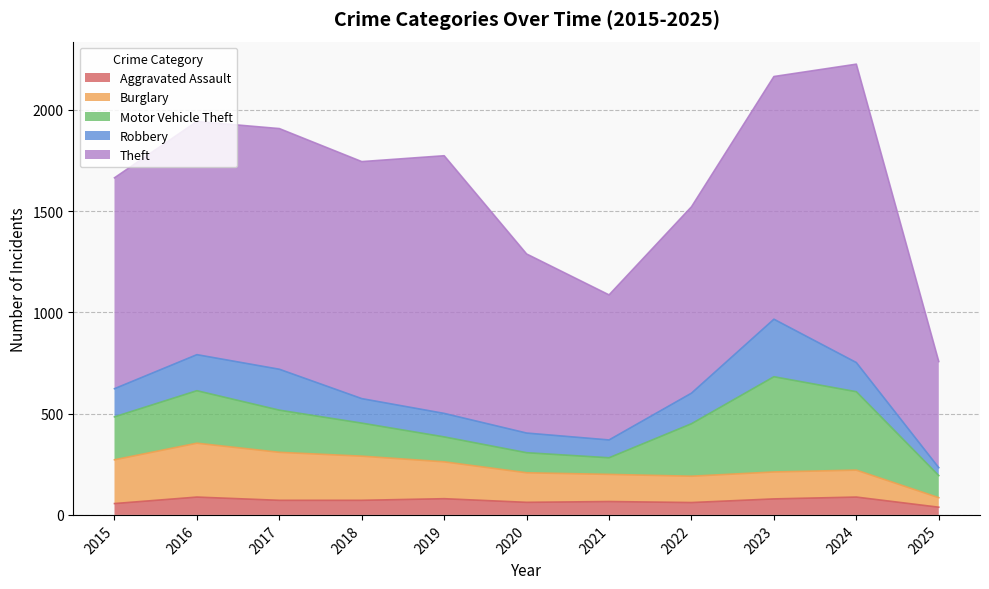

Between 2016 and 2022, which series saw the biggest shift?

Theft